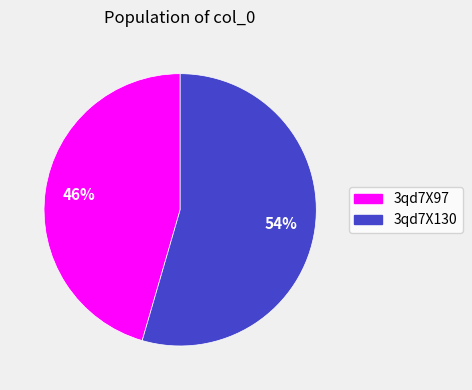

To the nearest percent, what is the combined percentage of 3qd7X97 and 3qd7X130?

100%